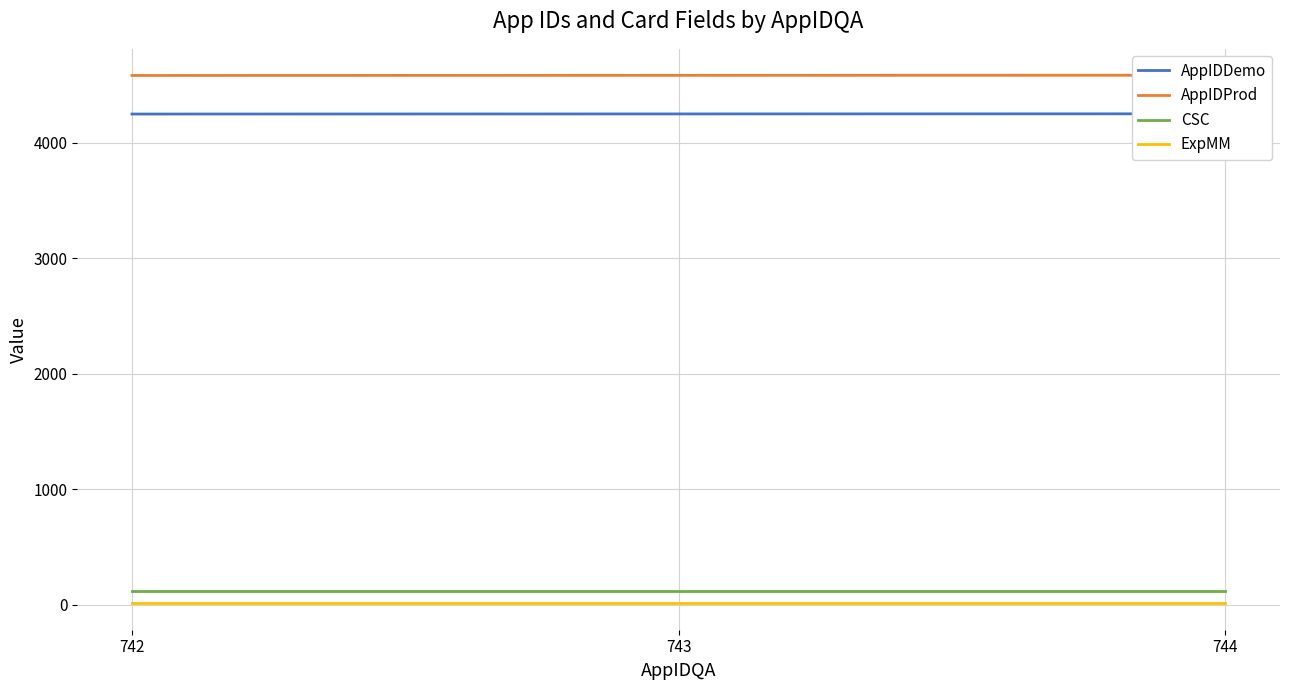

Is it true that CSC equals 78 at 742?

False